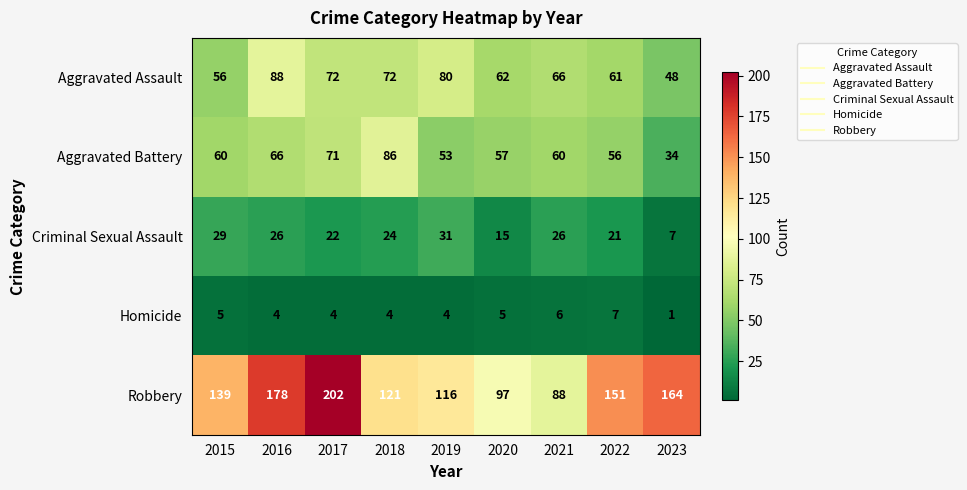

At 2016, list the series in order from largest to smallest.

Robbery, Aggravated Assault, Aggravated Battery, Criminal Sexual Assault, Homicide